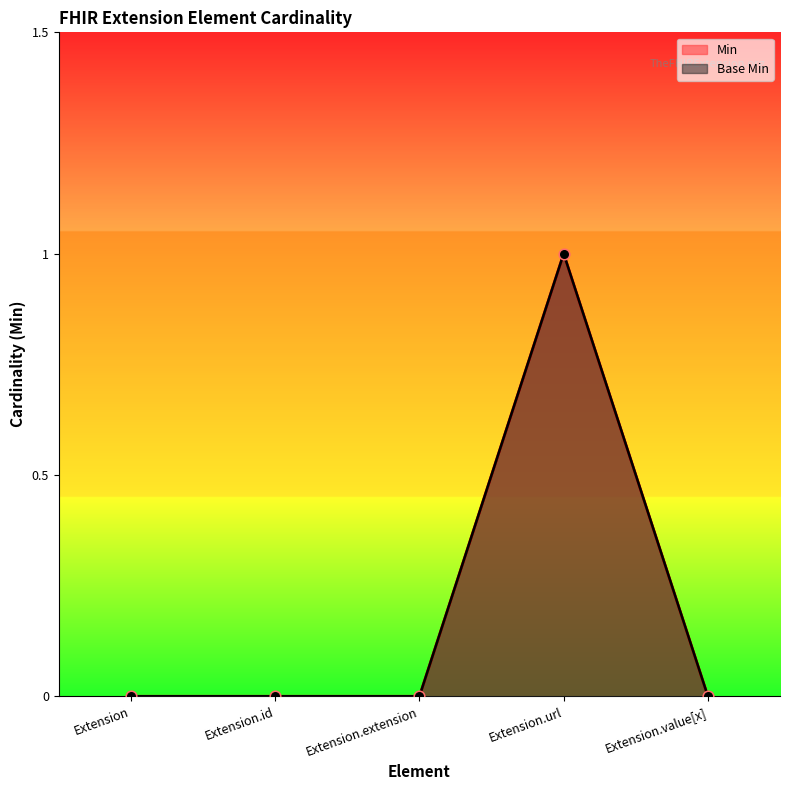

What are all the series names shown in the legend?

Min, Base Min